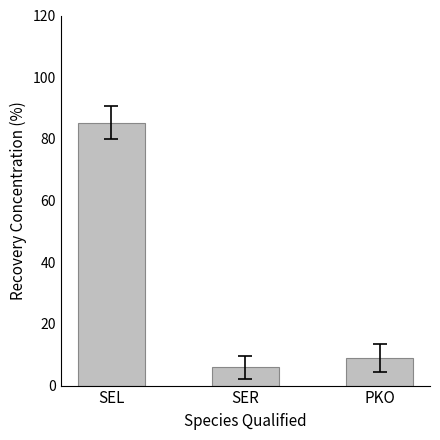

List the labels in order of value, largest first.

SEL, PKO, SER